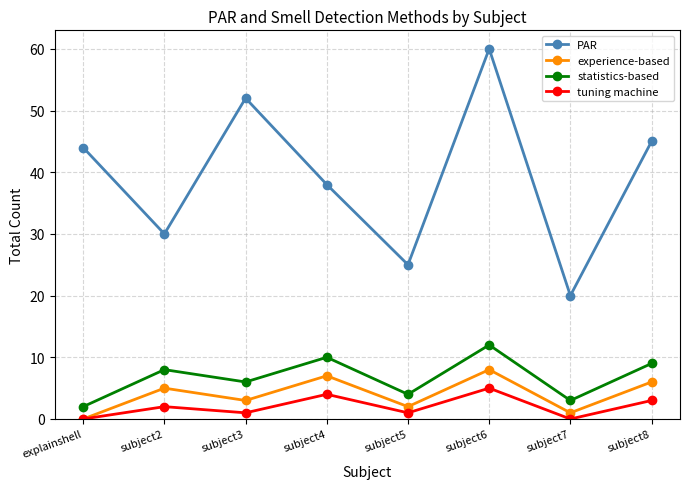

Rank the series by their maximum value, from highest to lowest.

PAR, statistics-based, experience-based, tuning machine